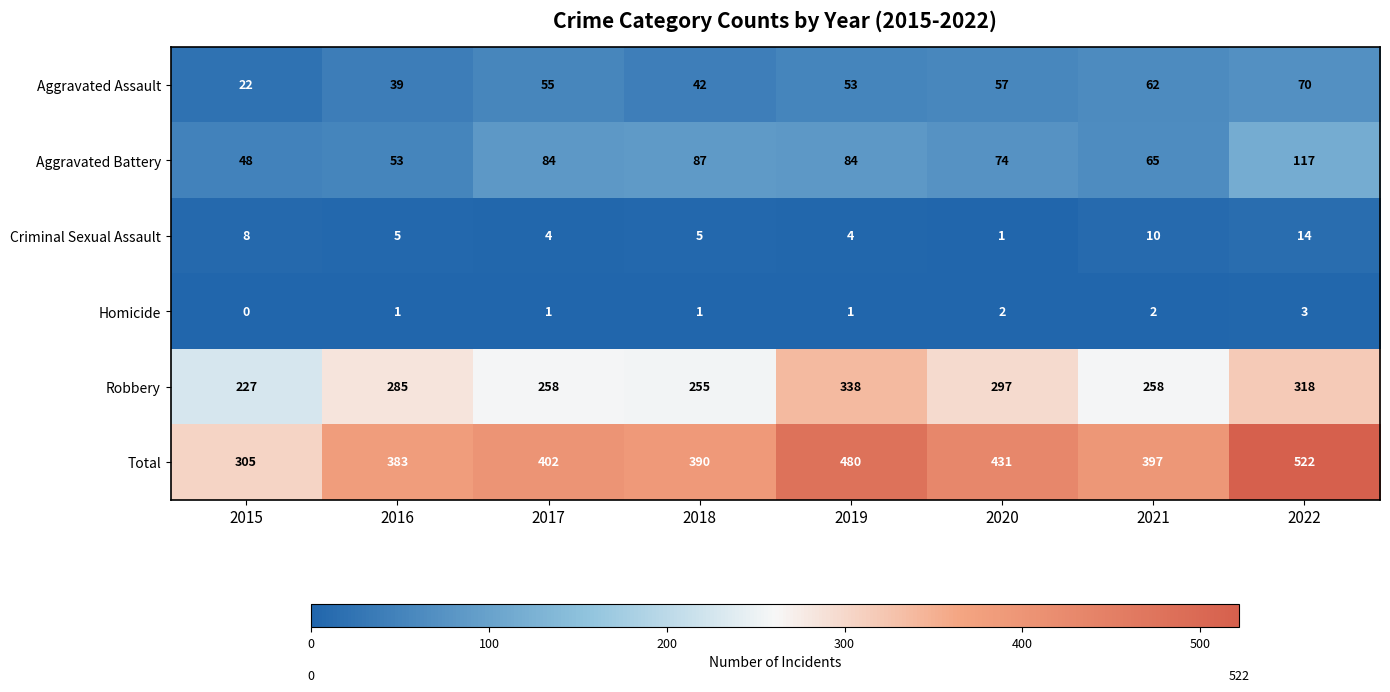

Which label corresponds to the smallest value in the chart?

2015